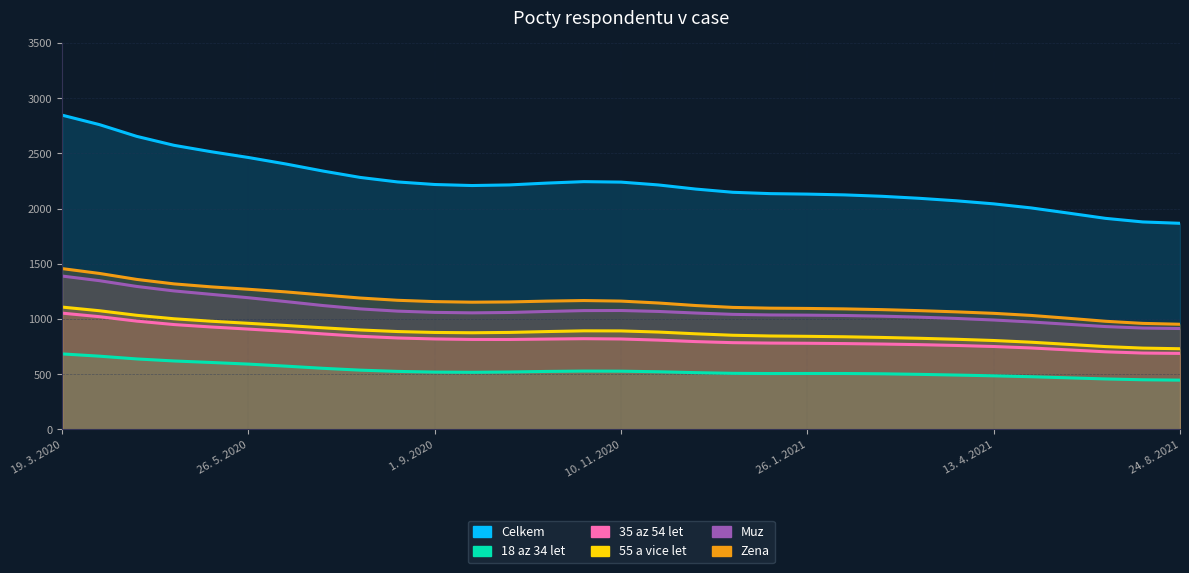

True or false: 18 az 34 let has a value of 211 at 20. 7. 2021.

False